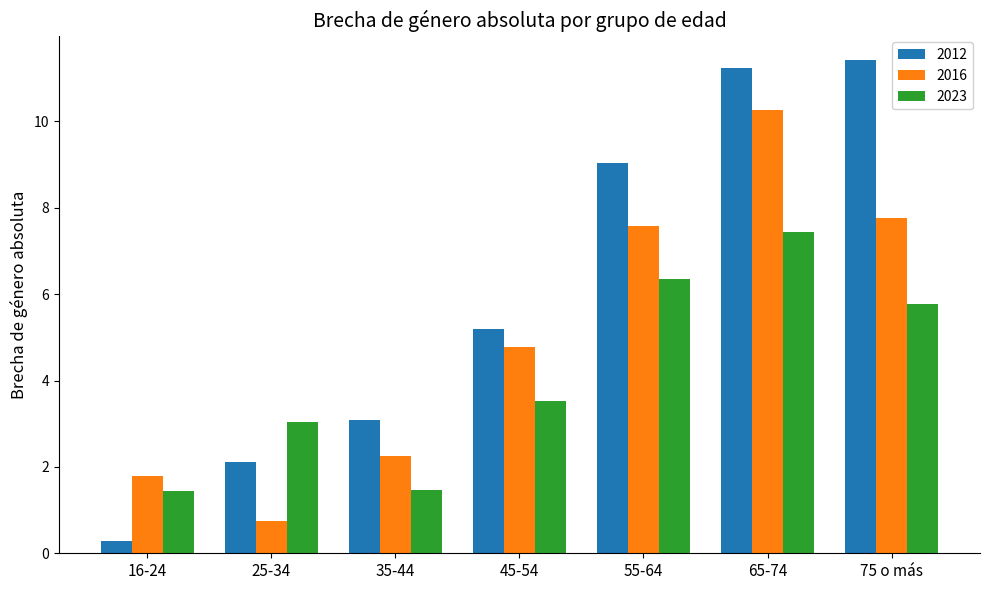

What is the difference between the maximum and minimum values in the 2023 series?

6.0